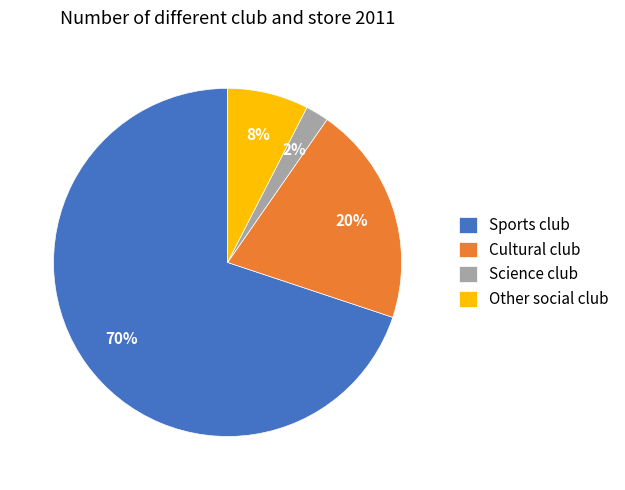

To the nearest percent, what is the difference between the Science club and Cultural club slice percentages?

18%